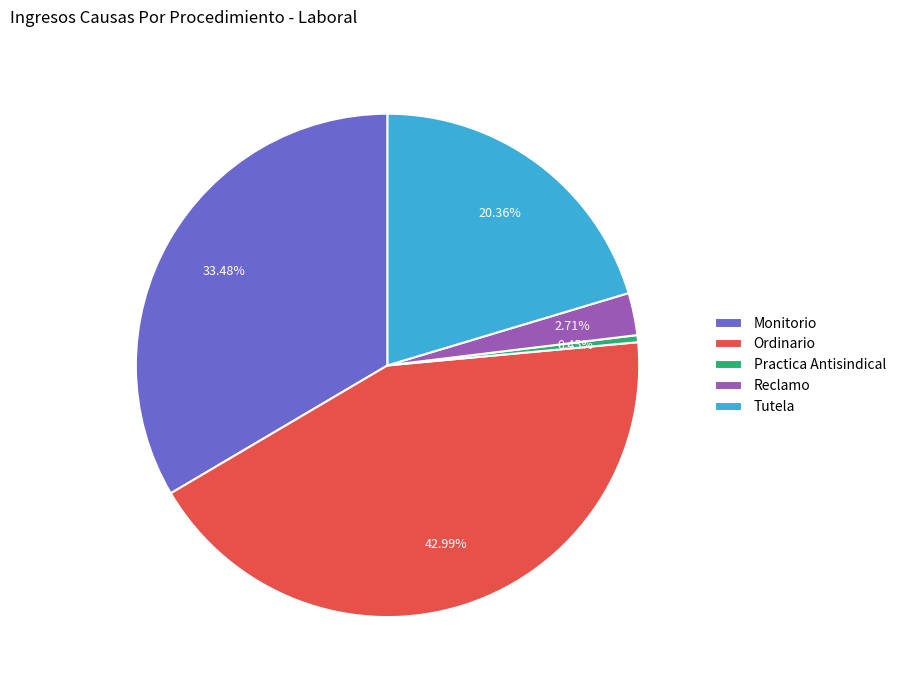

Does Practica Antisindical represent more than half of the total?

No